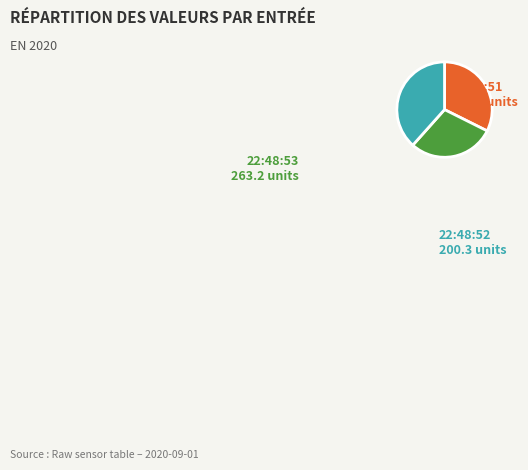

Is there a majority slice in this chart?

No